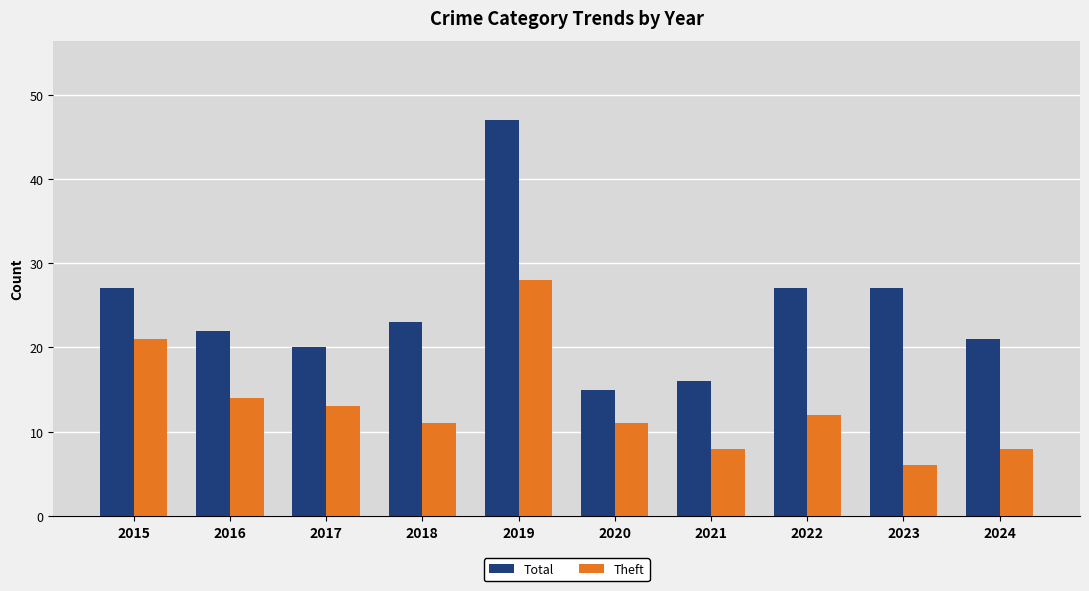

Reading left to right, what are all the values shown in this chart?

Total: 2015=27	2016=22	2017=20	2018=23	2019=47	2020=15	2021=16	2022=27	2023=27	2024=21
Theft: 2015=21	2016=14	2017=13	2018=11	2019=28	2020=11	2021=8	2022=12	2023=6	2024=8